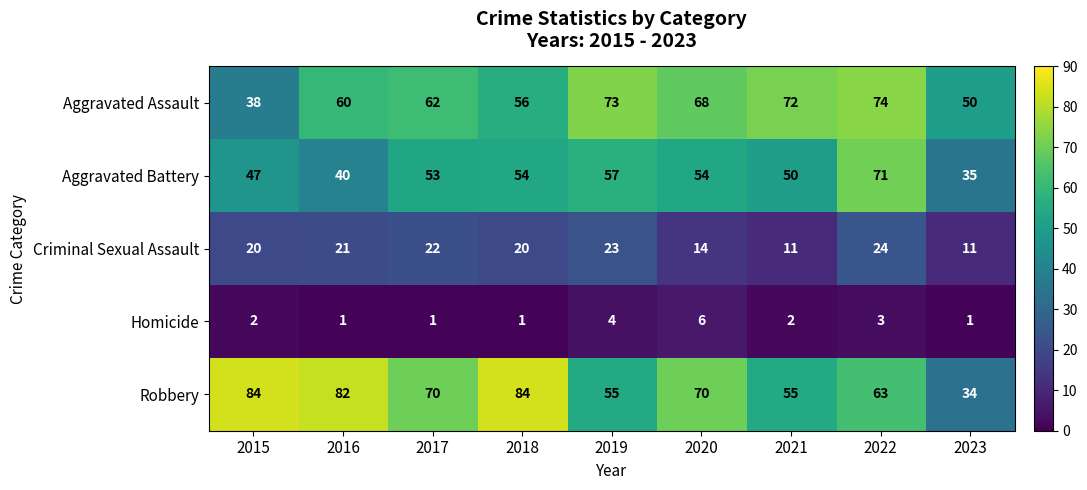

What is the greatest value displayed?

84